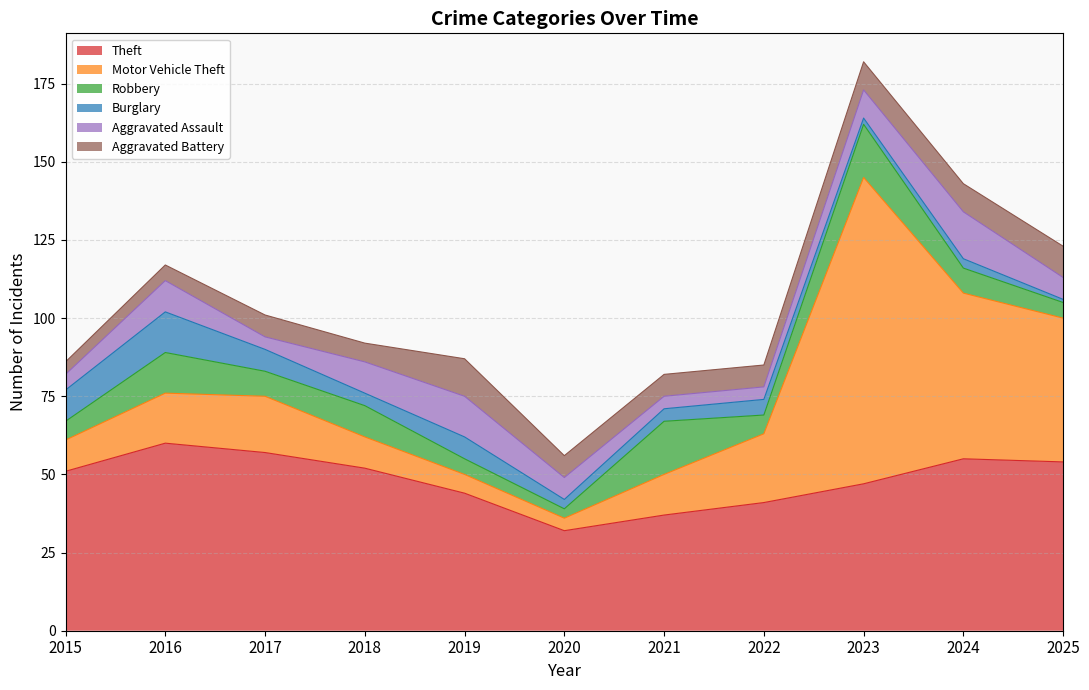

List the labels in order of Aggravated Assault value, largest first.

2024, 2019, 2016, 2018, 2023, 2020, 2025, 2015, 2017, 2021, 2022